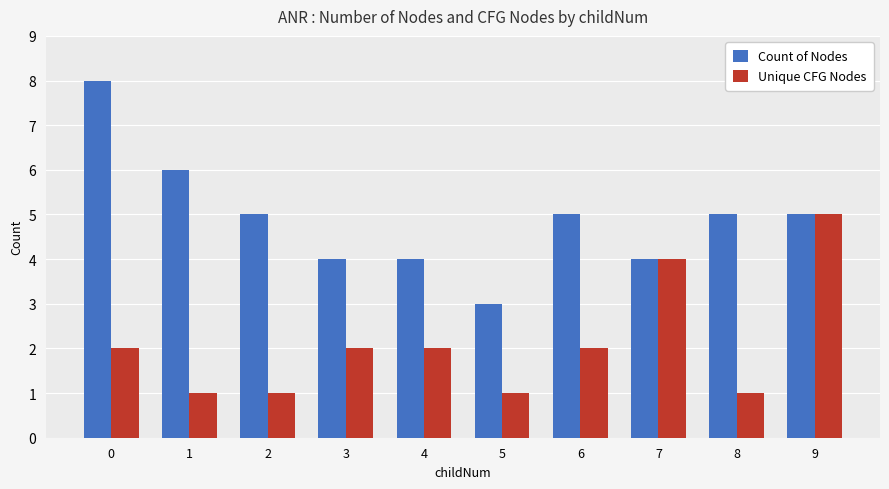

Count the Unique CFG Nodes values in the range 1 to 2.

8